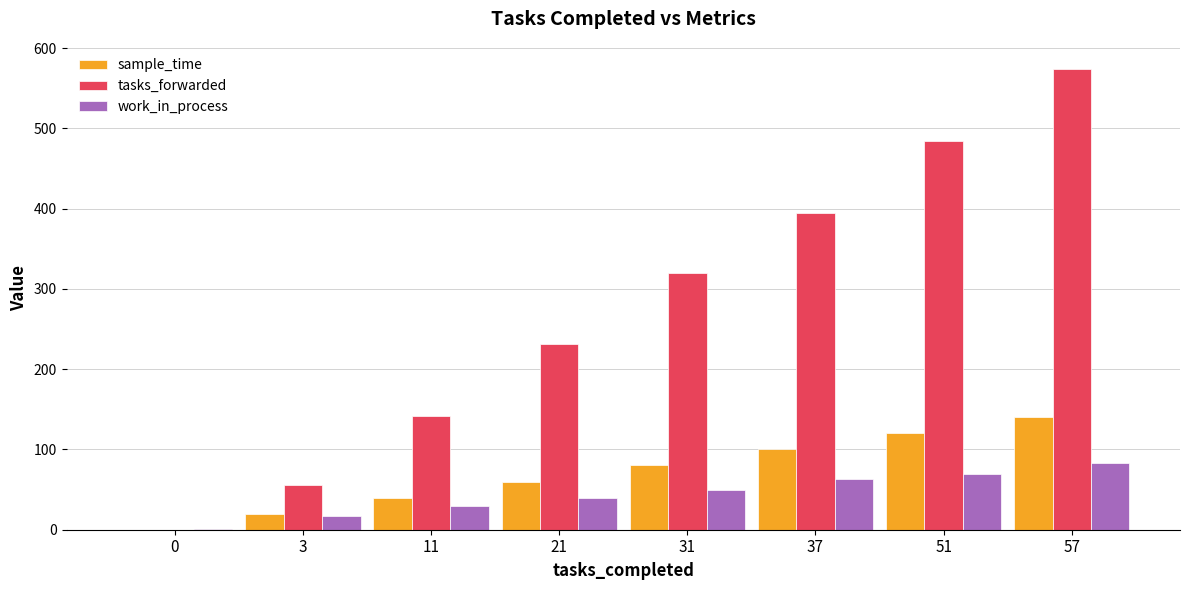

How many values in sample_time are above zero?

7